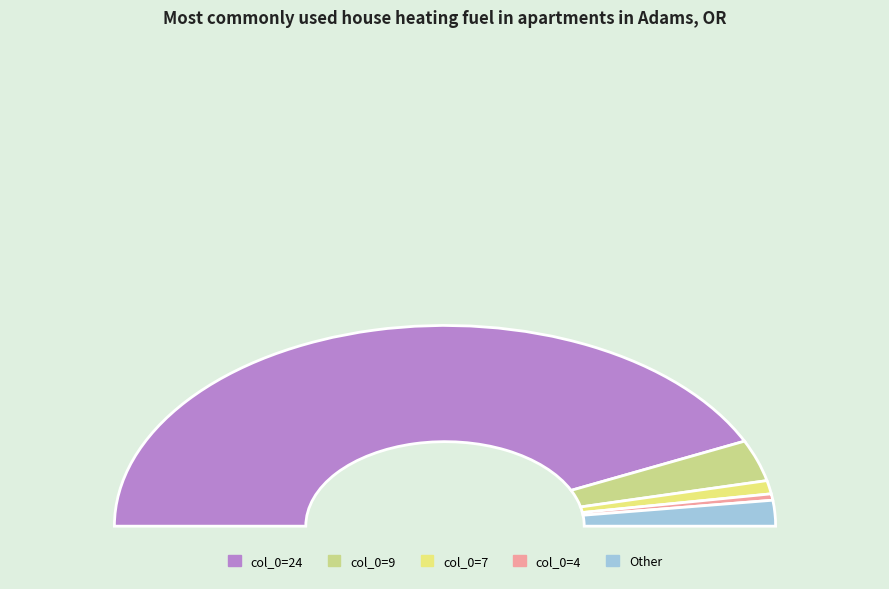

Between 3 and 4, which is larger?

4